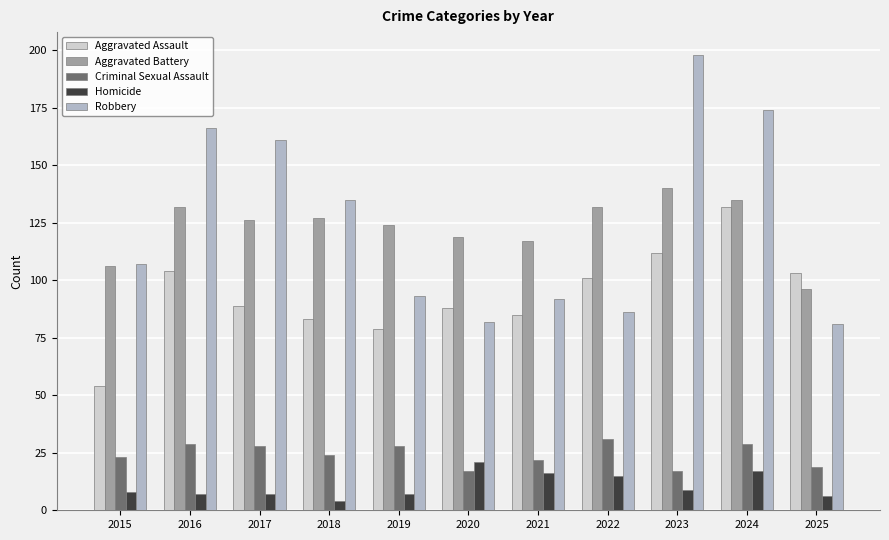

How many values in the Aggravated Battery series are below 126?

5